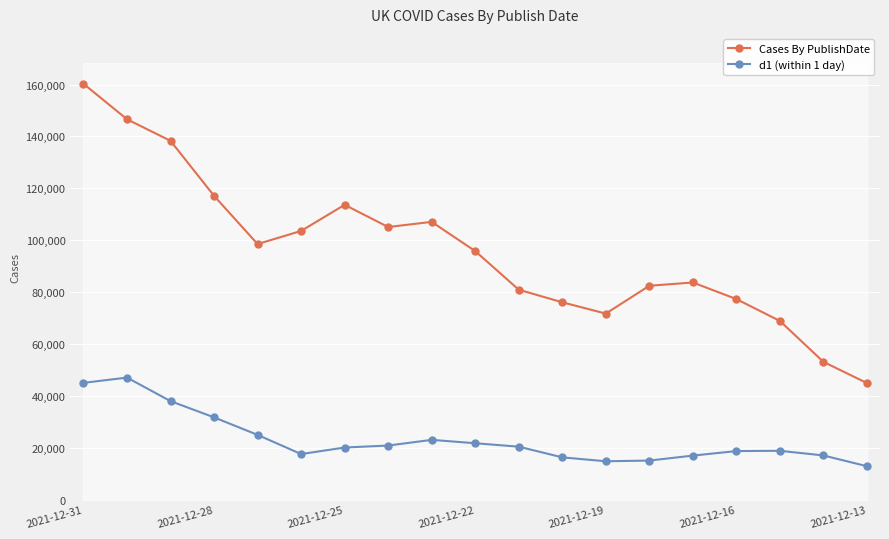

How many distinct data groups are displayed?

2